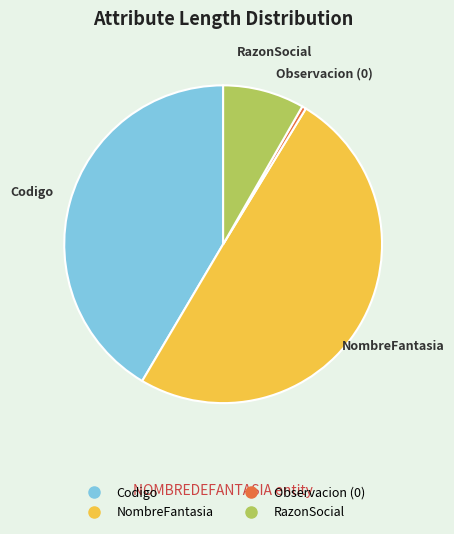

Combined, do Codigo and NombreFantasia account for over 50%?

Yes